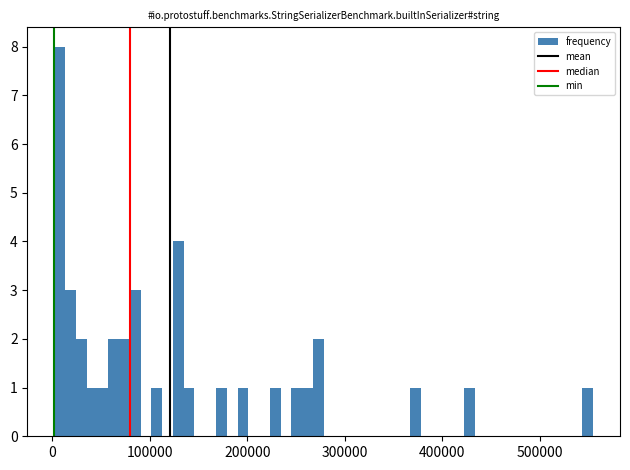

Read against the x-axis, roughly where is the centre of the tallest bar?

10000